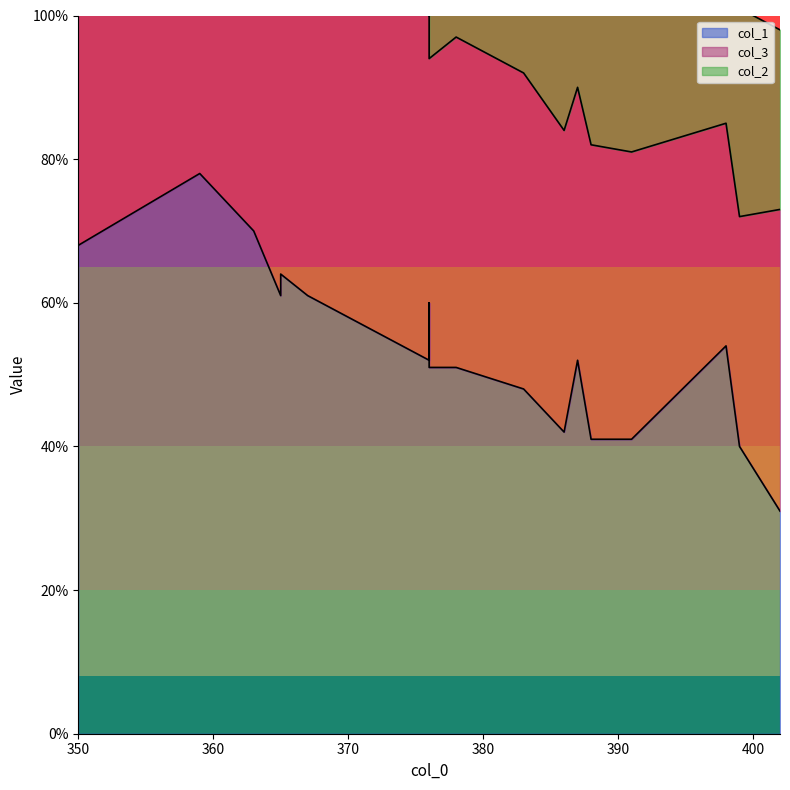

What is the difference between the col_3 values at 376 and 383?

4